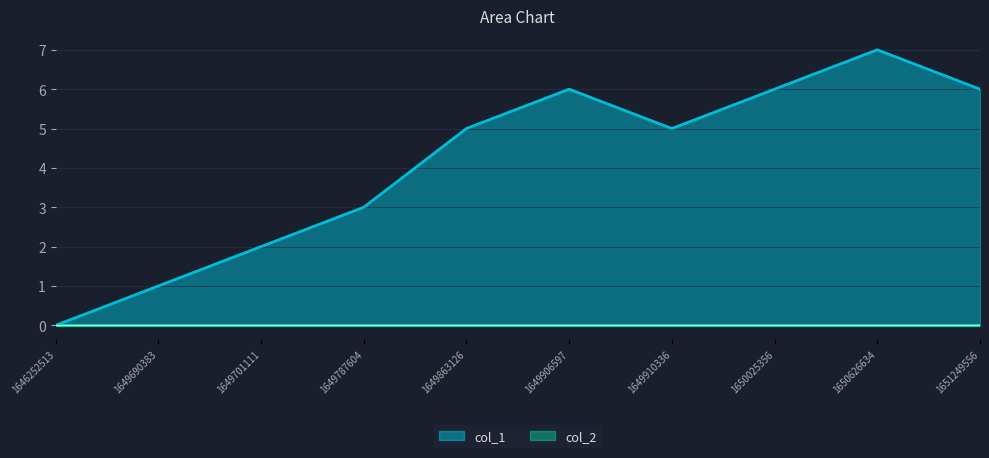

Where is the first local maximum?

1649906597